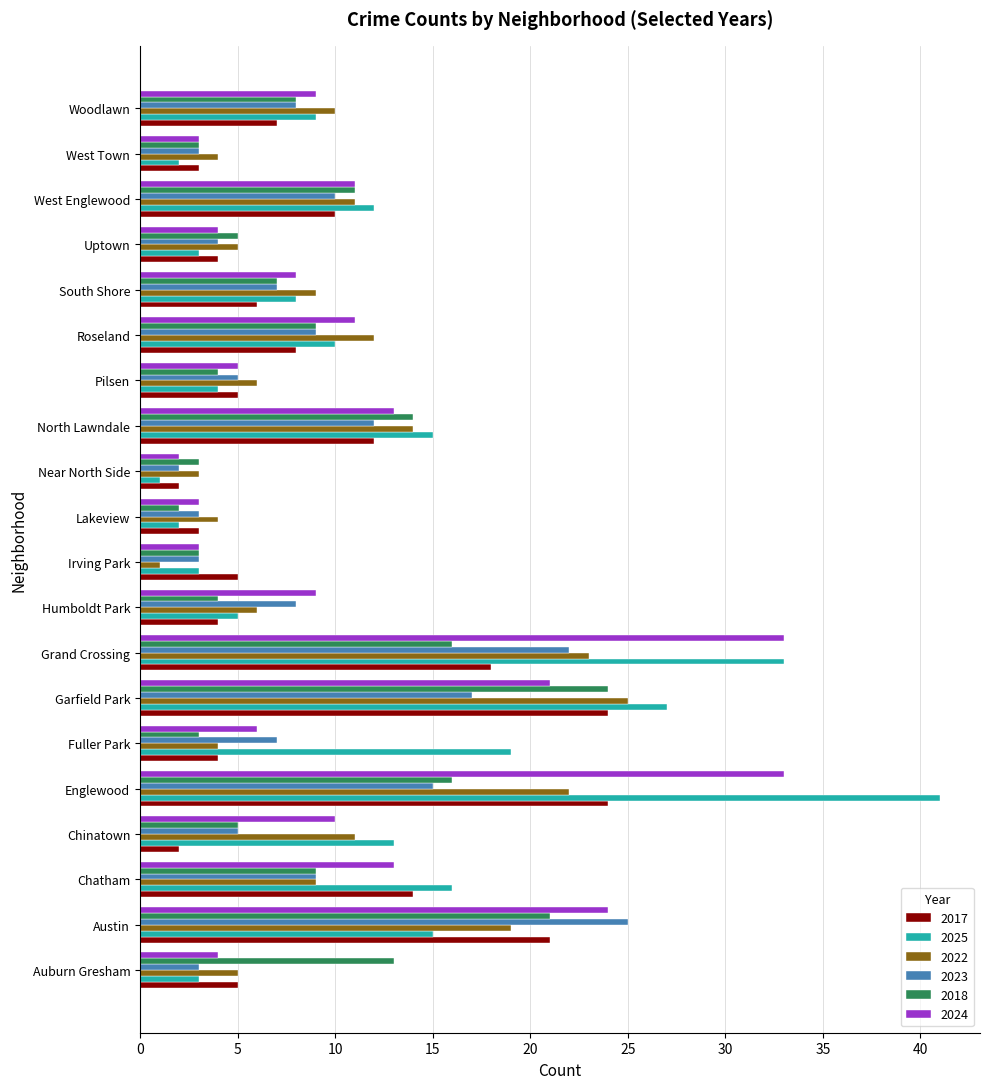

What is the sum of all 2022 values?

203